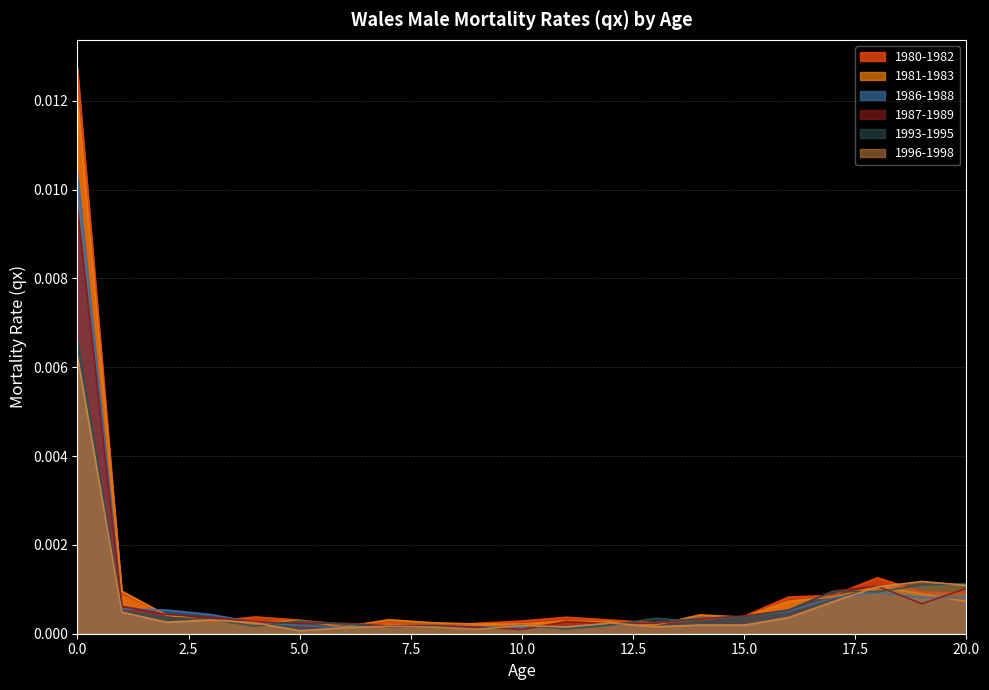

In 1987-1989, how many points are lower than both neighbors (excluding endpoints)?

4